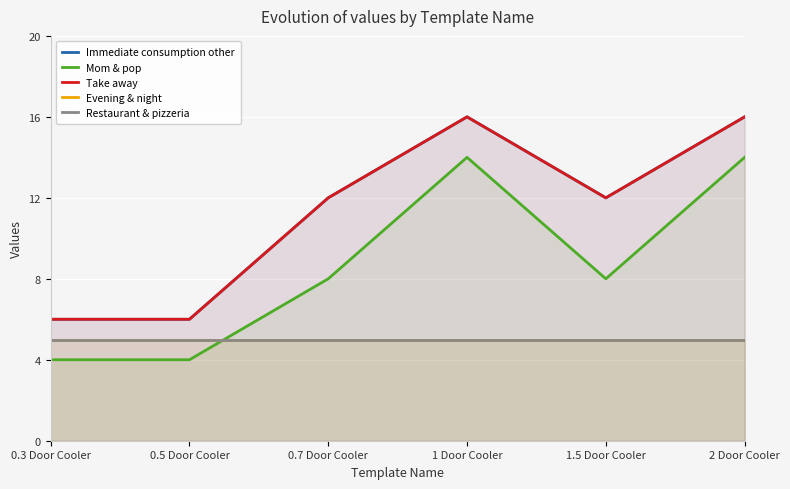

What is the maximum value shown in the chart?

16